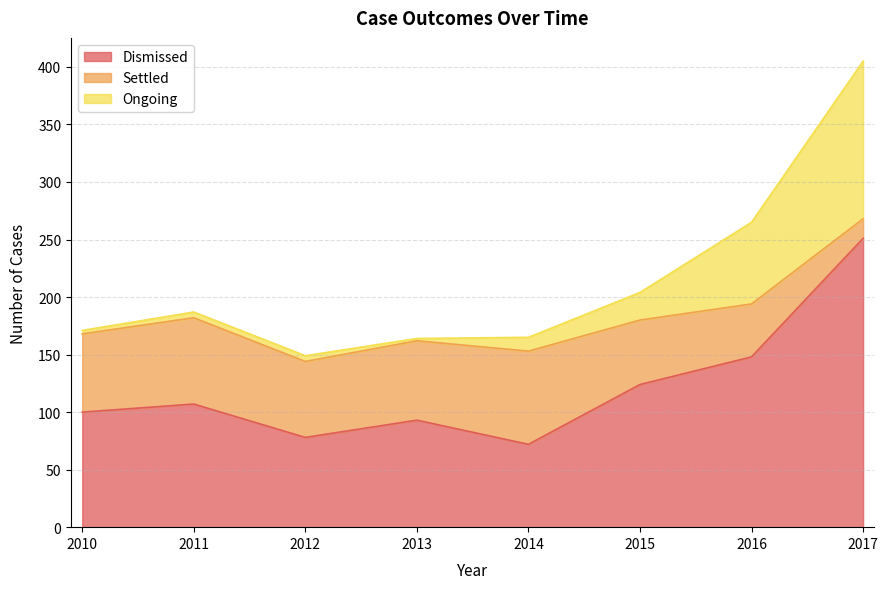

Where is Ongoing nearest to the value 277?

2016